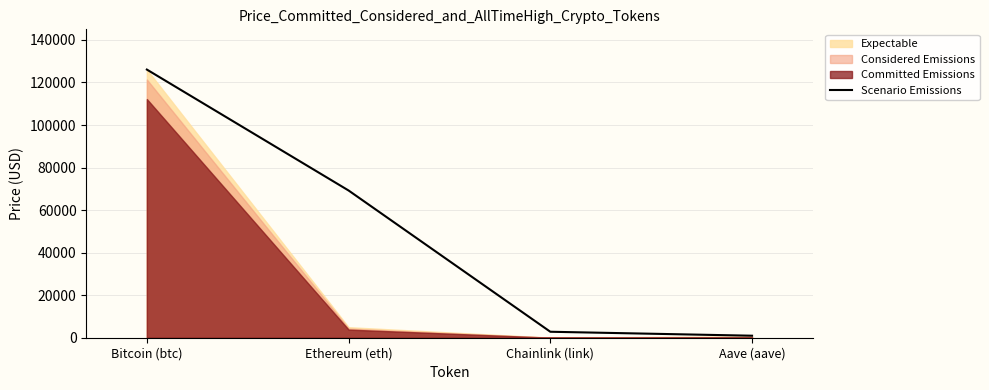

Count the number of values greater than 69219.

2